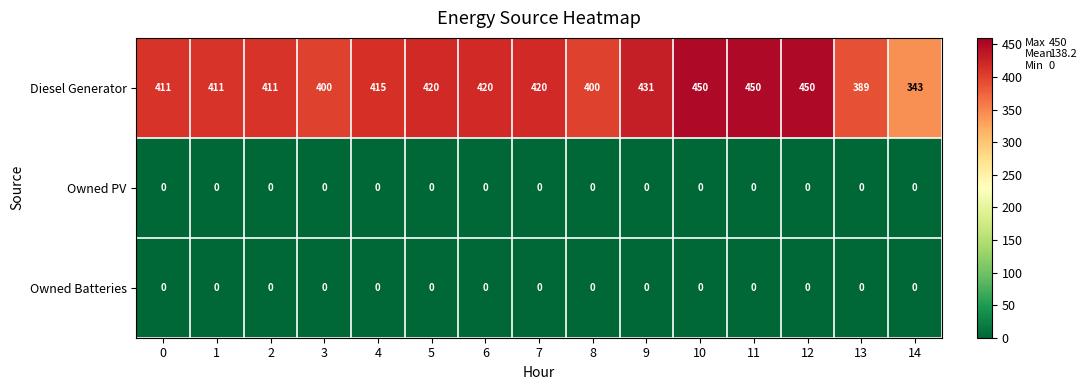

Which series has the largest range (max minus min)?

Diesel Generator